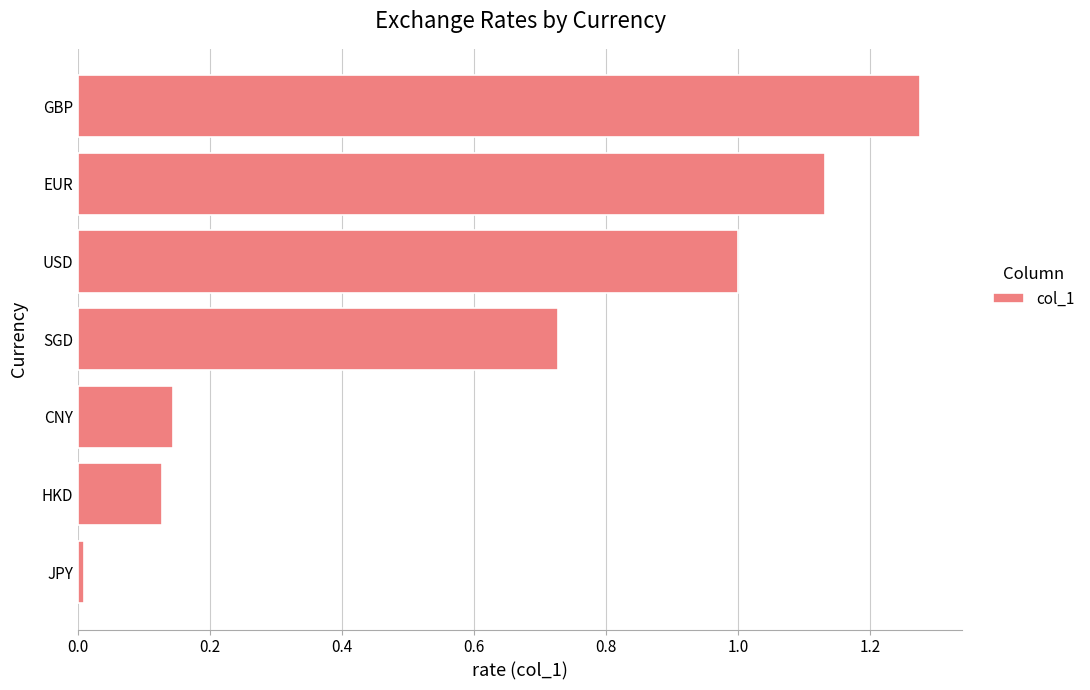

Are the bars grouped side by side (vs. stacked)?

No